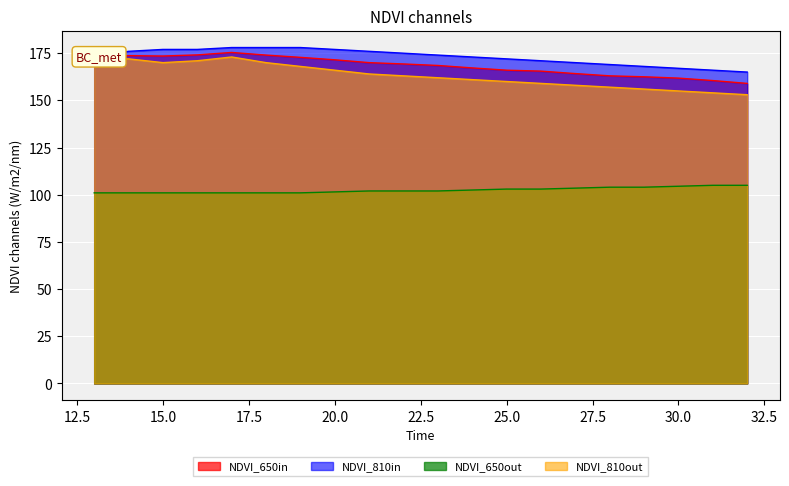

In min_x, how many points are lower than both neighbors (excluding endpoints)?

1